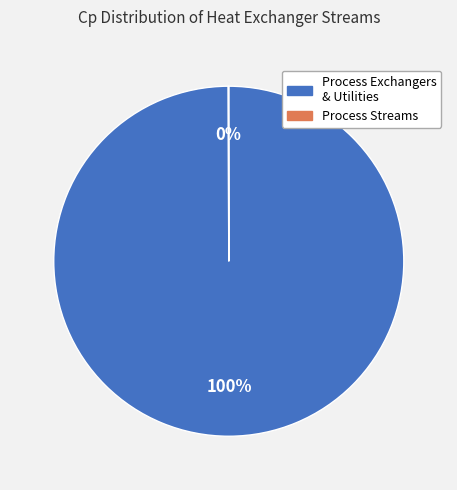

Does any single category account for the majority?

Yes